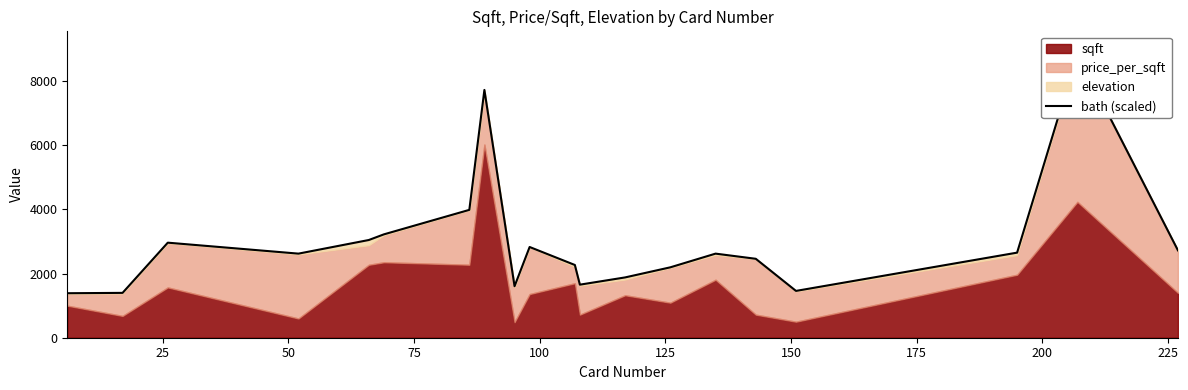

What is the maximum value shown in the chart?

8849